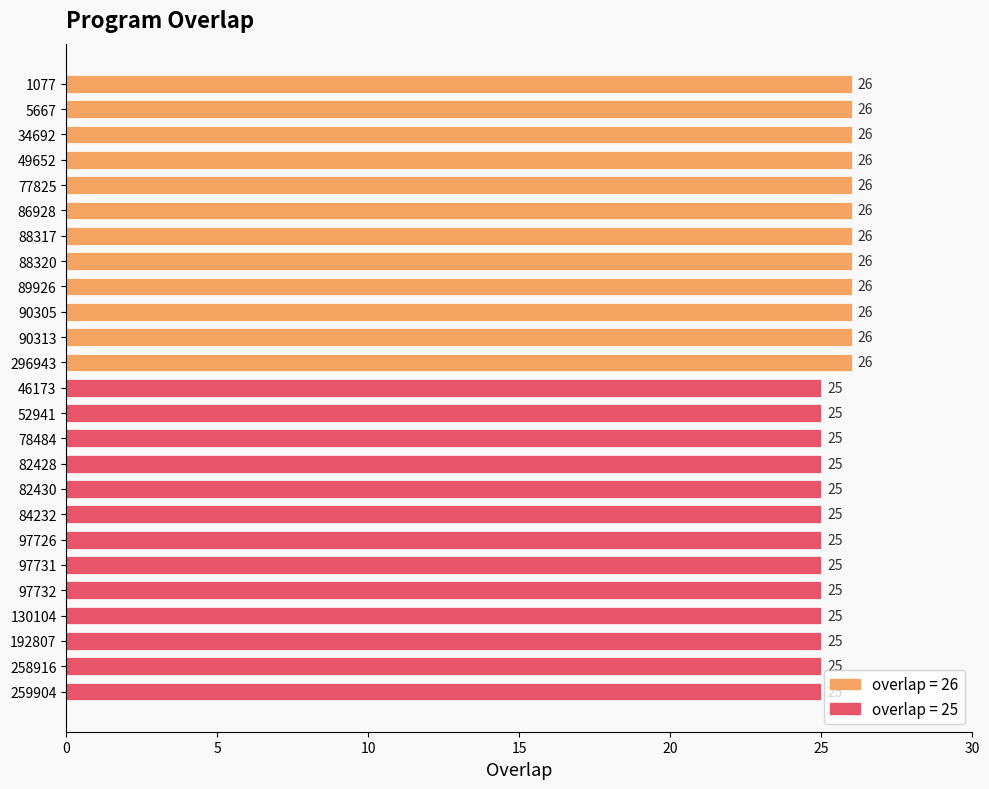

Reading bottom to top, transcribe all the data shown in this chart.

25	25	25	25	25	25	25	25	25	25	25	25	25	26	26	26	26	26	26	26	26	26	26	26	26